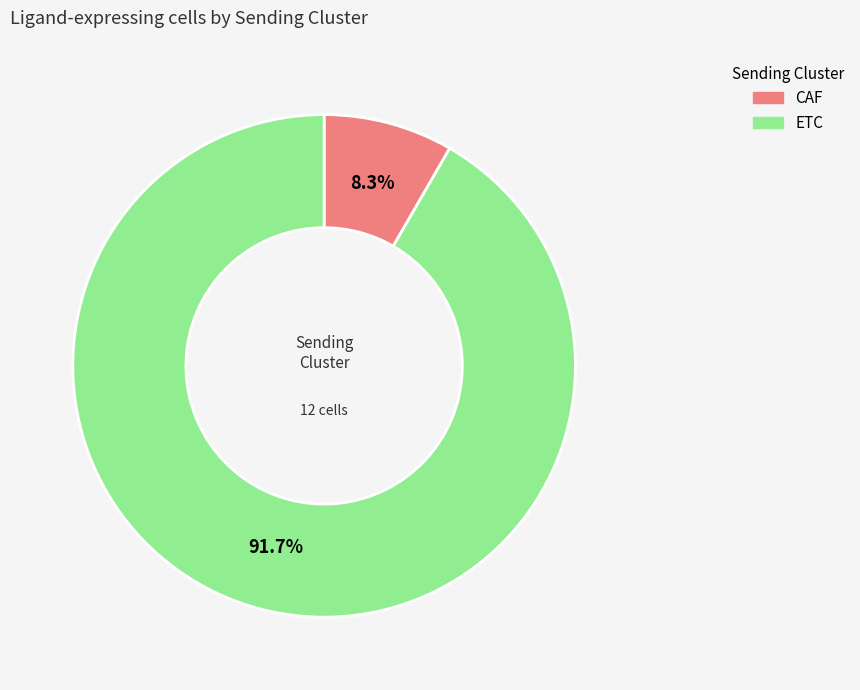

To the nearest percent, what is the difference between the largest and smallest slice percentages?

83%